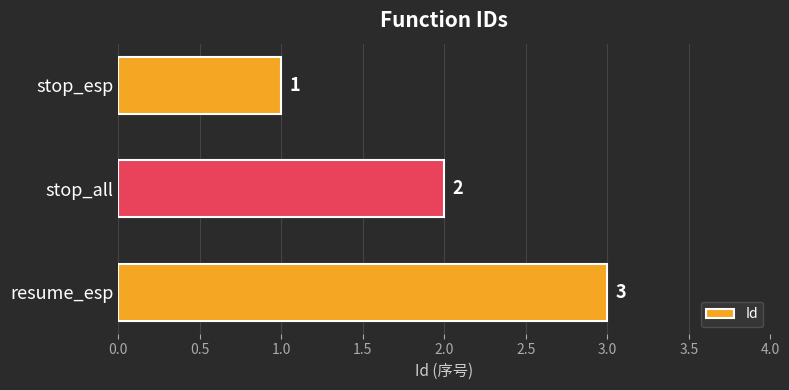

What is the sum of all values?

6